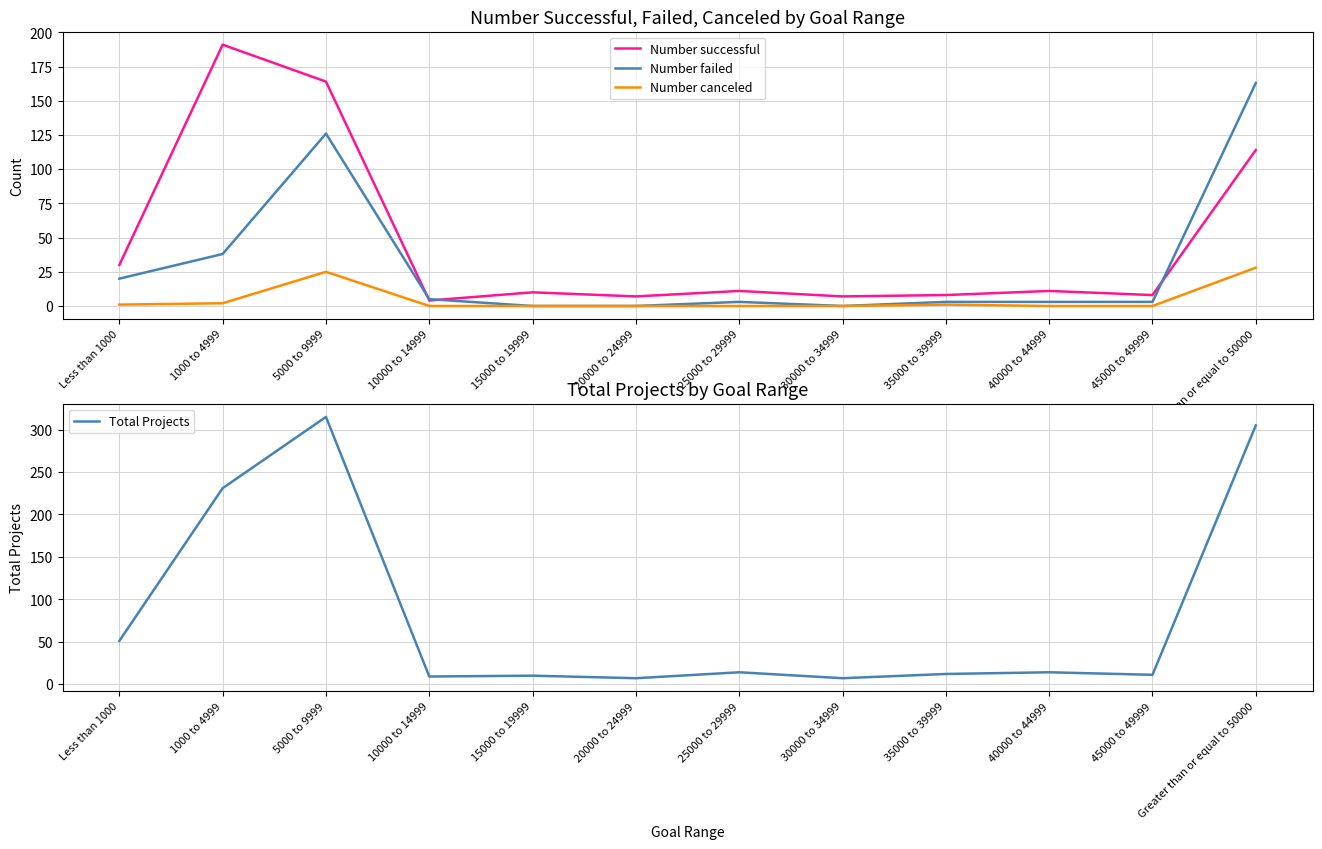

Which series has the widest spread of values?

Total Projects